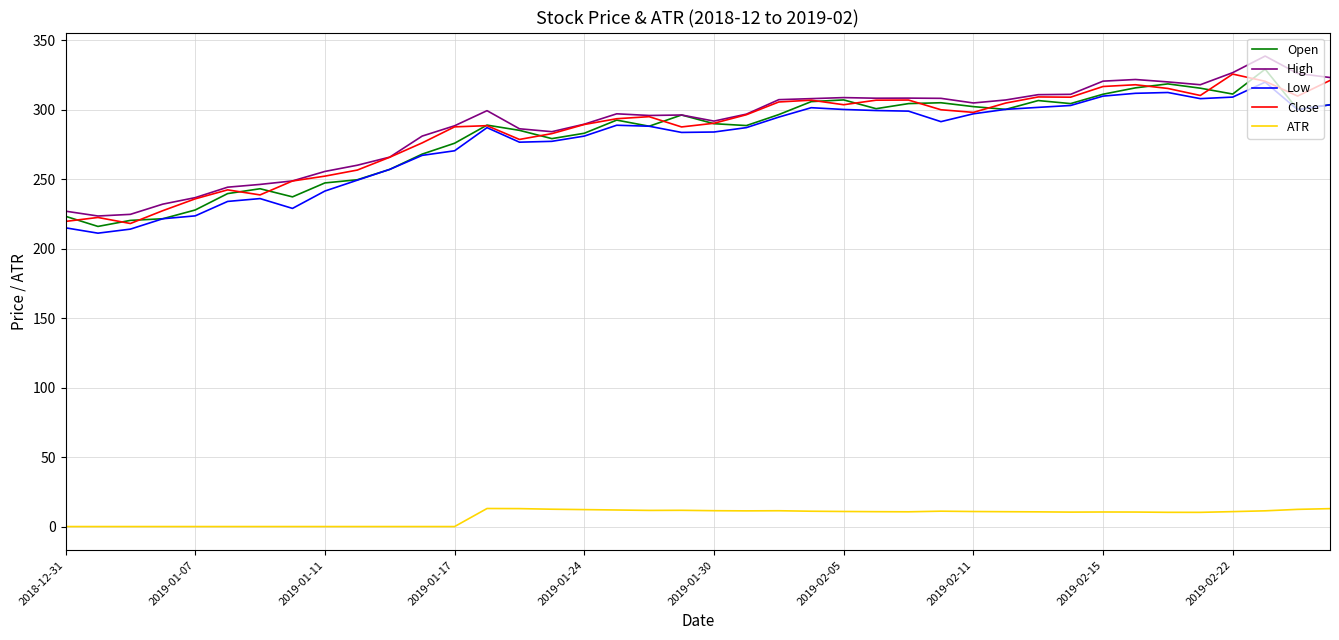

True or false: ATR and Low cross at least once.

False